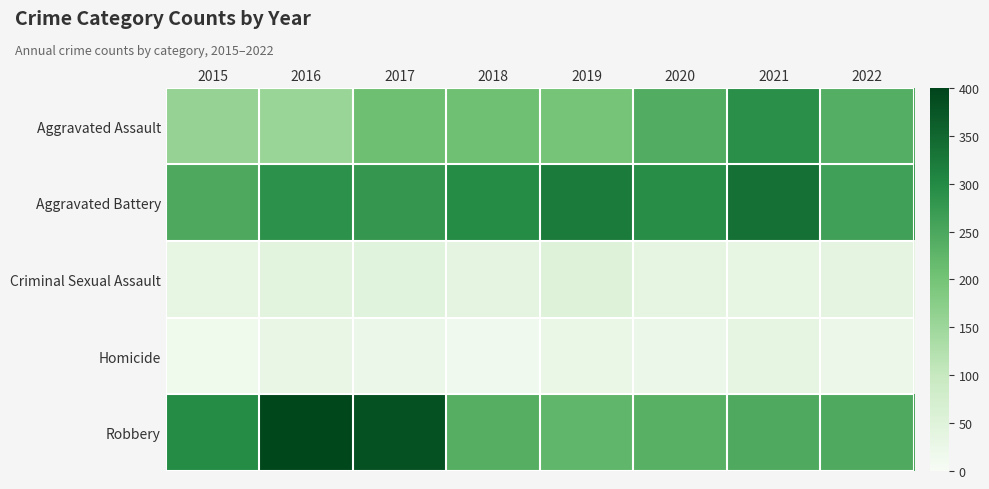

Between 2021 and 2016, which is larger?

2021